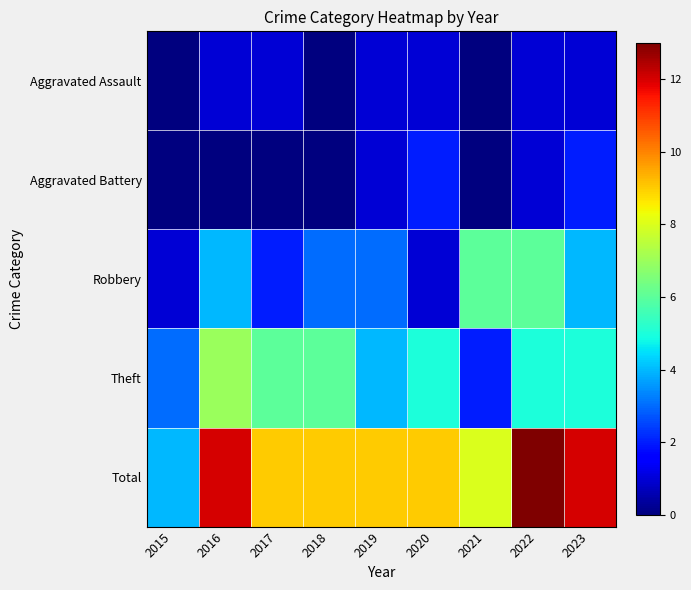

What is the maximum value shown in the chart?

13